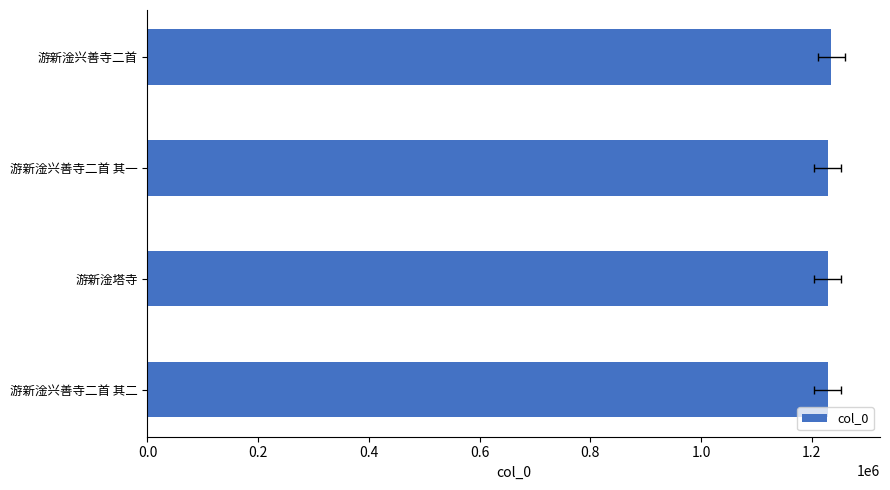

How many bars are there in total?

4